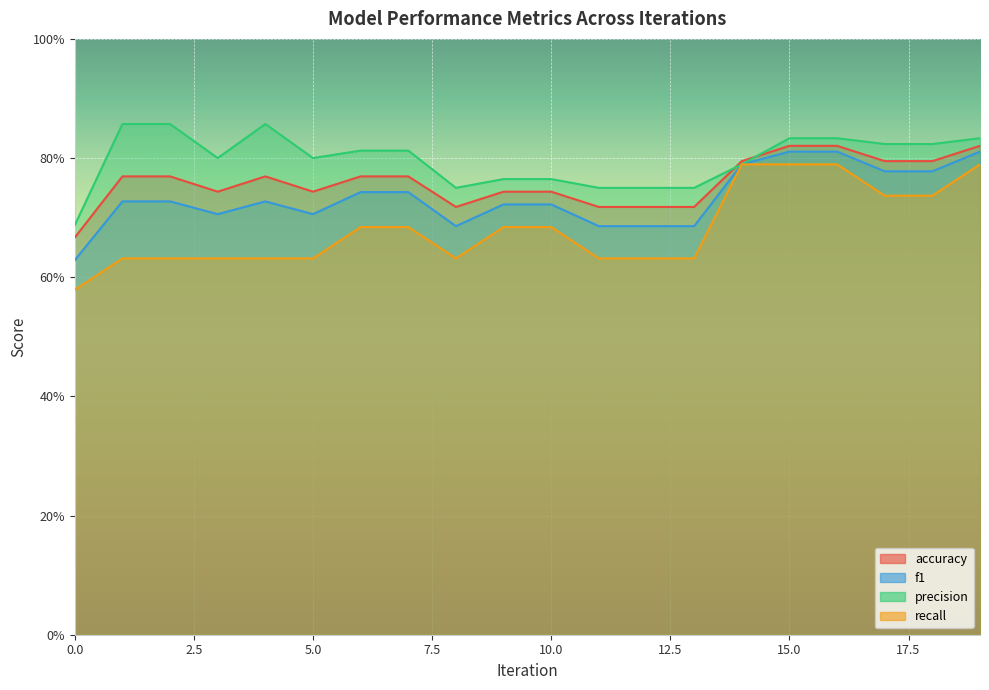

What is the value of the recall point at the 17th from the left?

0.8